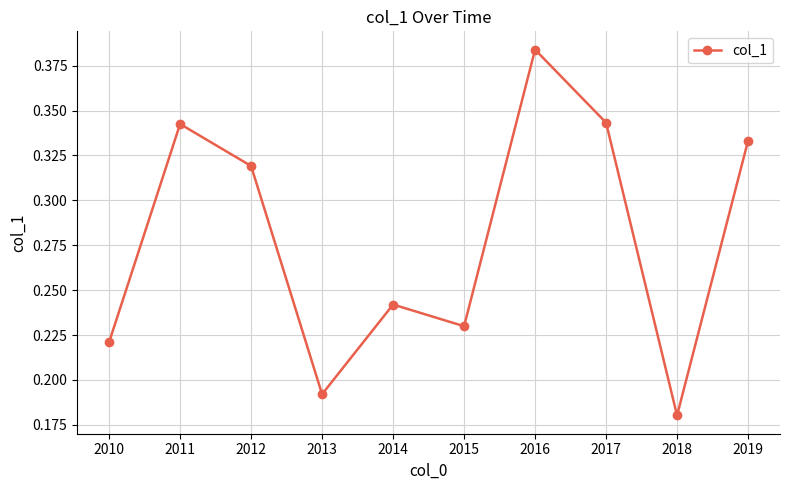

Where is the first local maximum?

2011